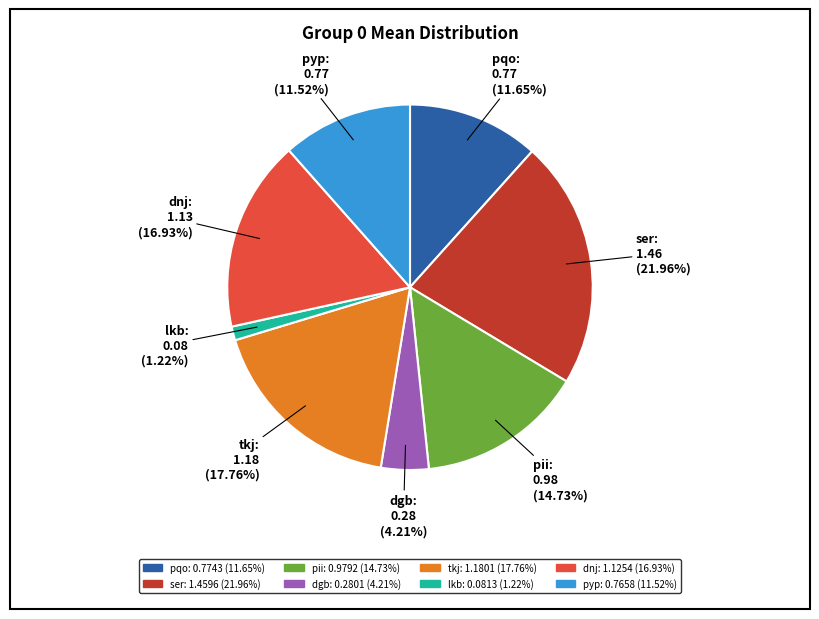

Does tkj represent more than half of the total?

No